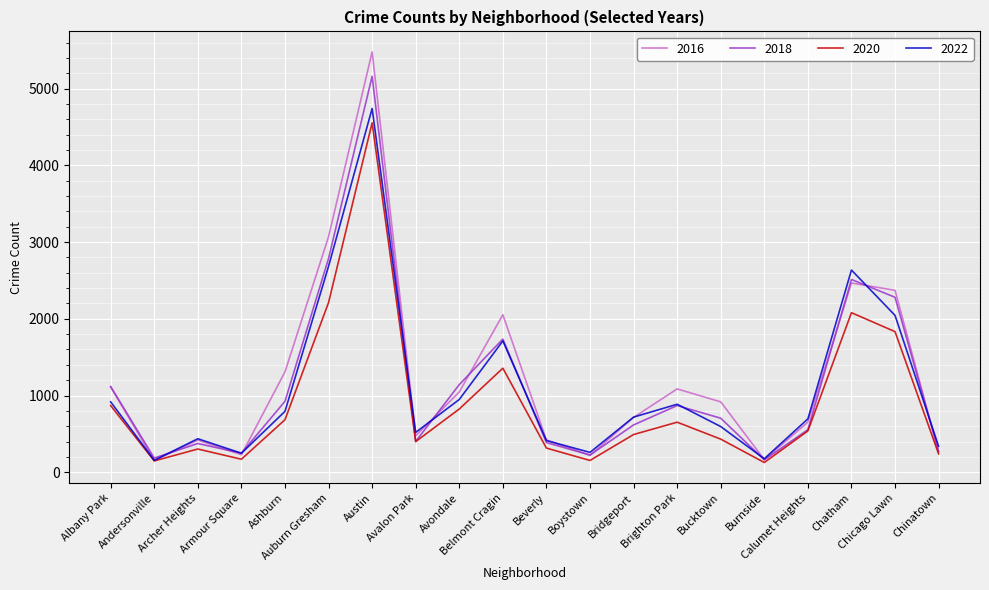

Where is 2020 nearest to the value 2341?

Auburn Gresham